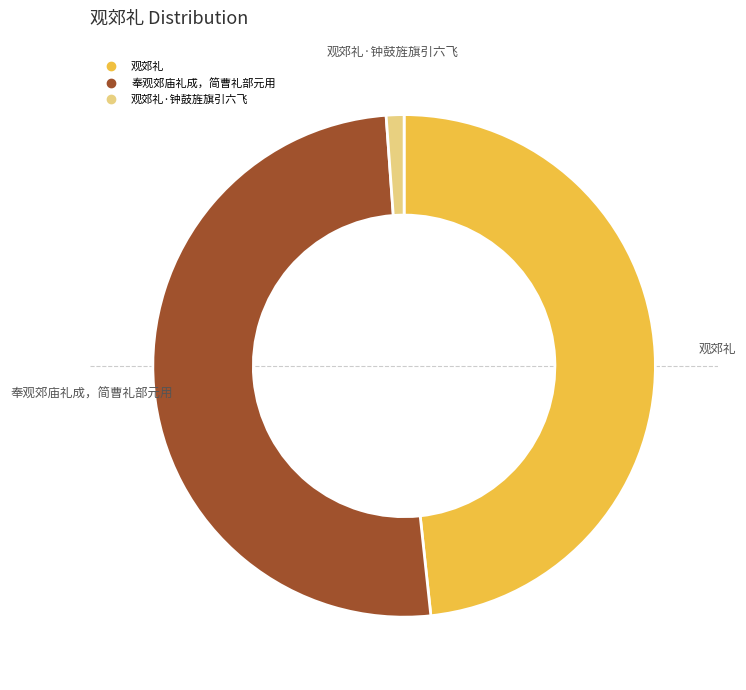

Does any single category account for the majority?

Yes